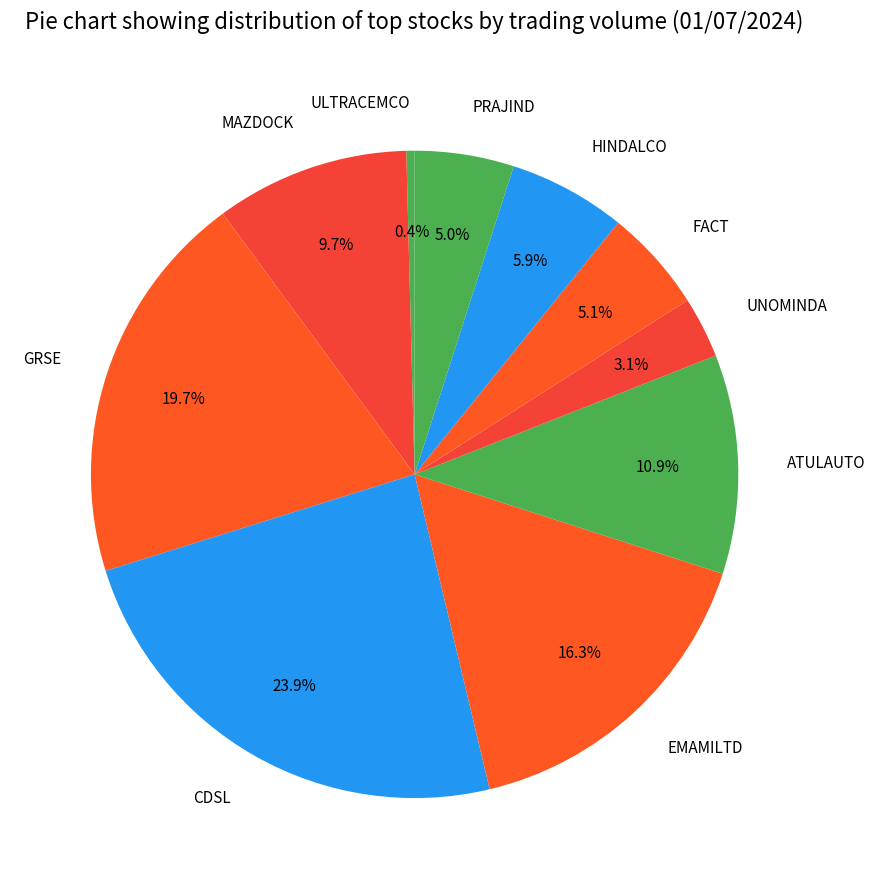

Approximately how many times larger is the value at ATULAUTO compared to GRSE?

0.6